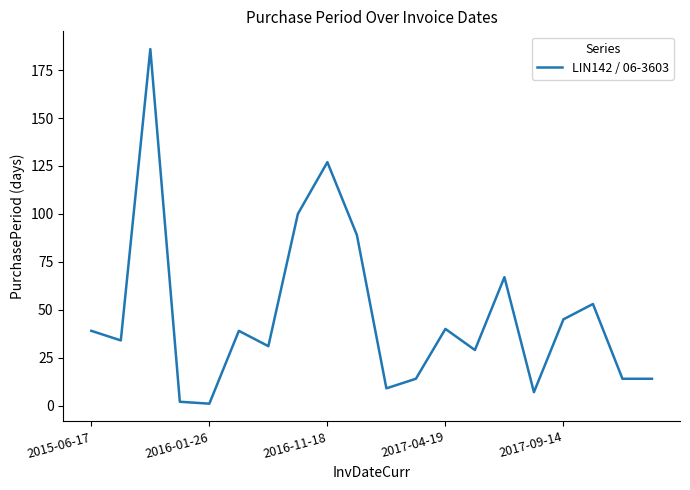

How many series are shown in this chart?

1